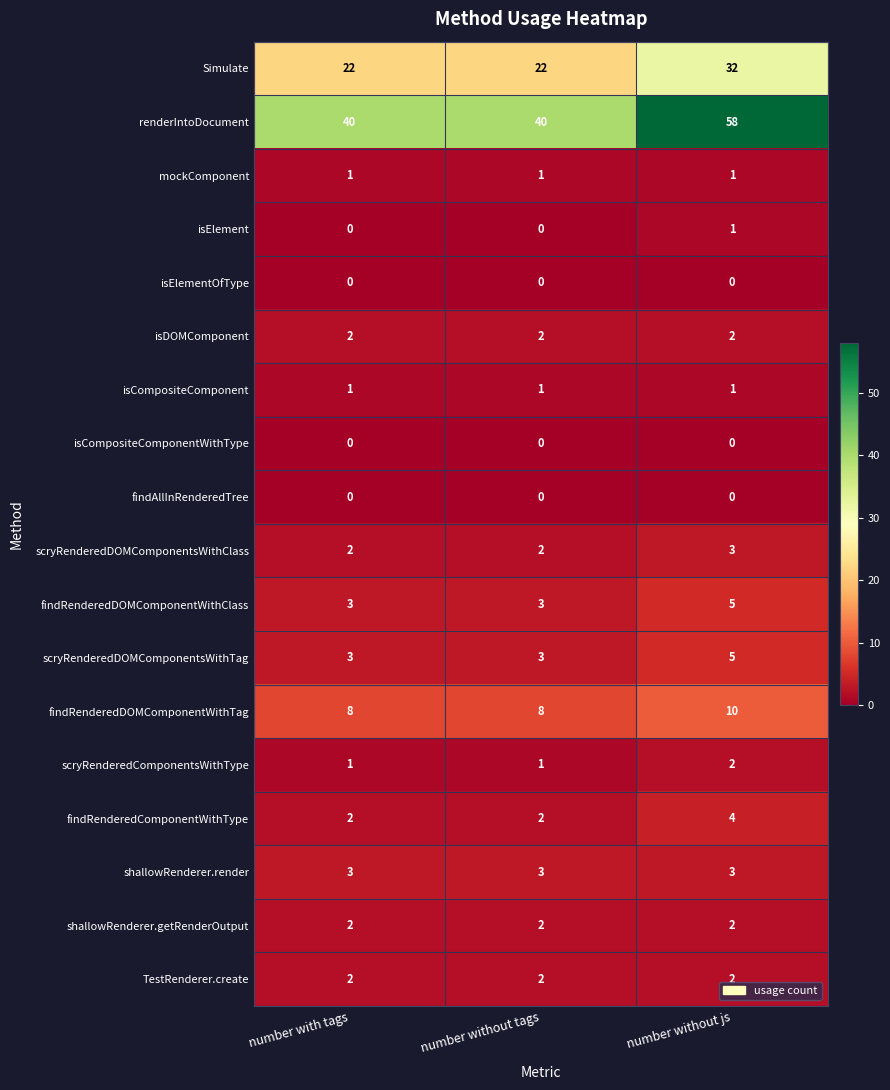

Count the scryRenderedDOMComponentsWithTag values in the range 3 to 5.

3